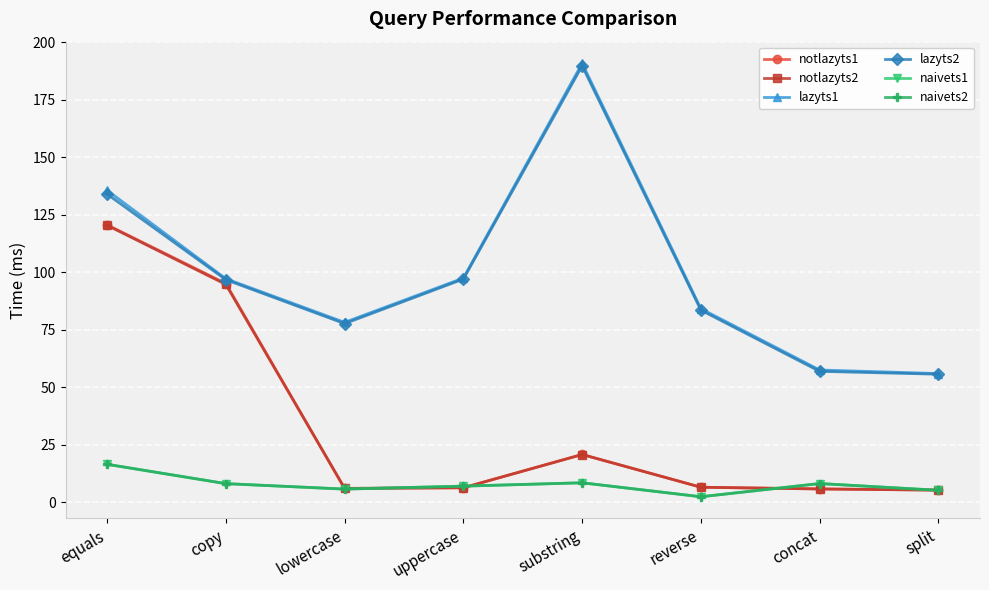

True or false: lazyts2 and naivets1 intersect in this chart.

False